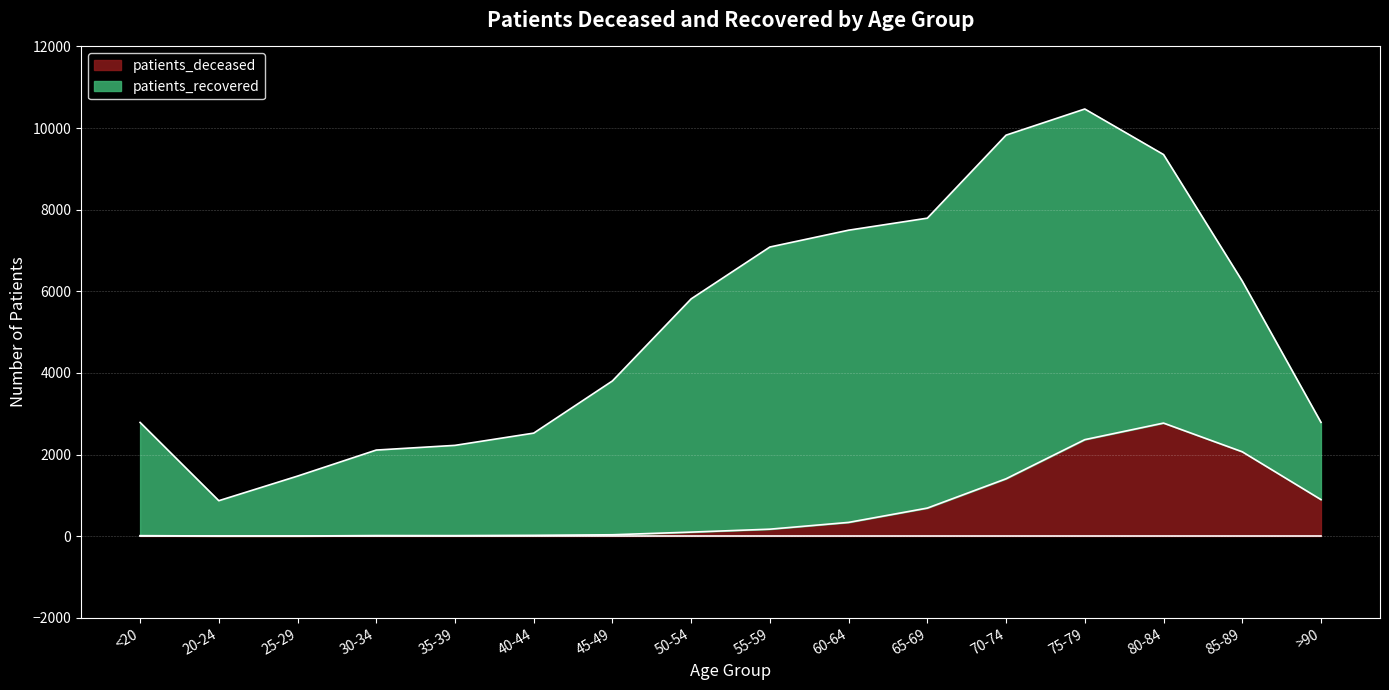

Reading left to right, extract all data points from this chart.

<20=11	20-24=3	25-29=3	30-34=13	35-39=12	40-44=19	45-49=33	50-54=98	55-59=170	60-64=336	65-69=687	70-74=1405	75-79=2364	80-84=2770	85-89=2067	>90=895